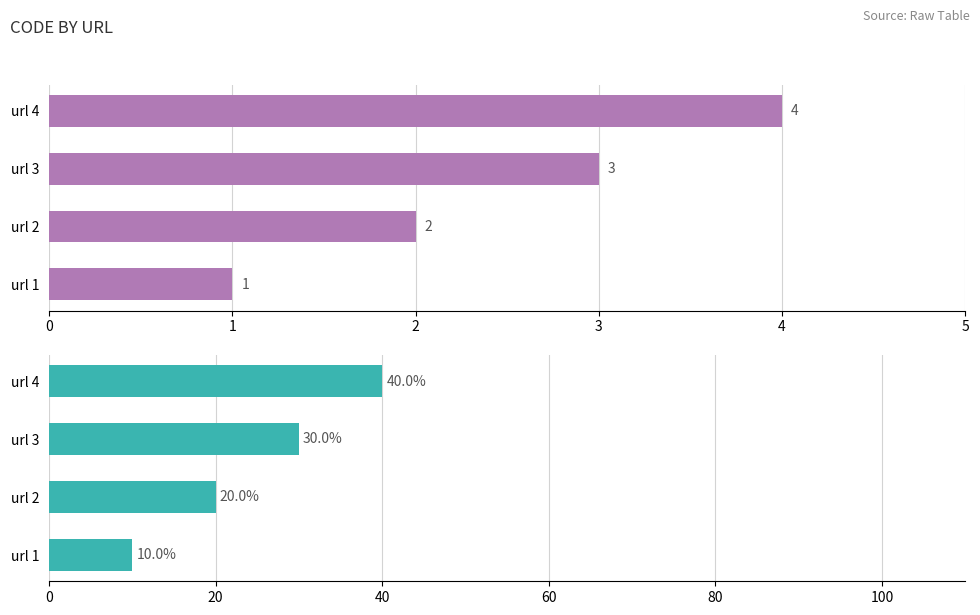

True or false: code (%) has a value of 26 at url 4.

False